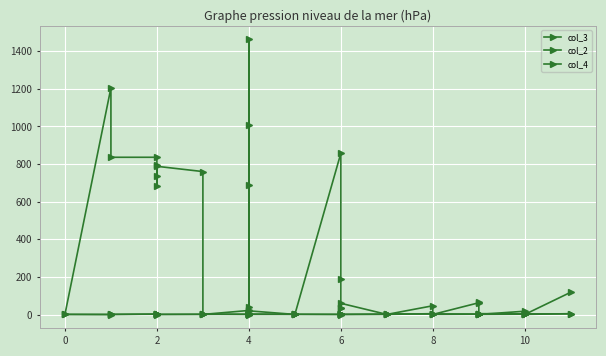

Reading left to right, list all the values displayed in this chart.

col_3: 1	1205	836	836	685	736	796	788	760	1	22	1462	41	687	1010	20	1	1	1	858	189	33	35	60	1	1	47	1	63	66	1	1	18	1	1	119
col_2: 1	1	1	2	1	1	2	1	2	1	2	1	2	1	1	3	2	2	2	1	2	3	2	2	3	4	3	4	3	2	4	5	4	3	4	4
col_4: 1	0	1	3	3	2	0	1	1	3	1	1	0	3	1	1	1	1	1	1	1	3	3	0	1	1	5	1	2	1	5	1	2	1	1	5